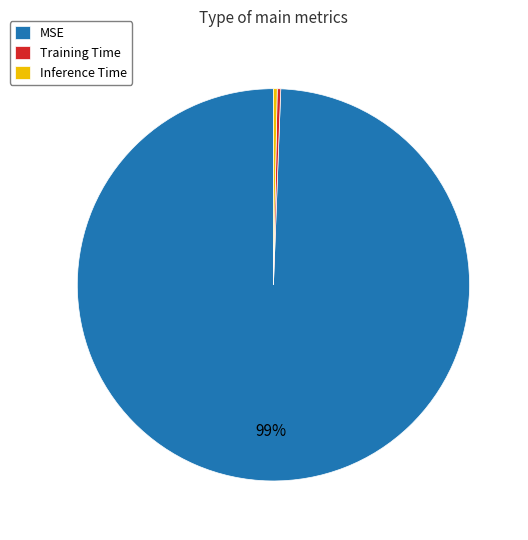

How many slices are in this pie chart?

3